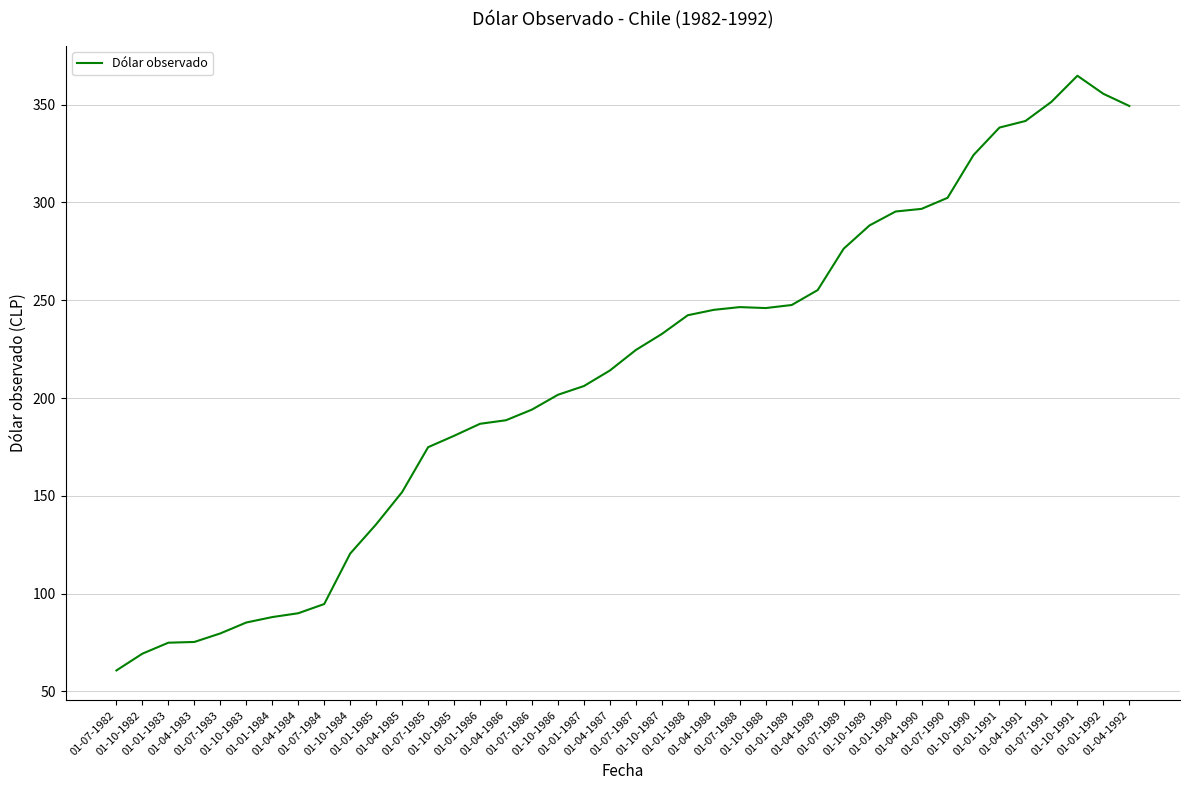

What is the maximum value shown in the chart?

364.8